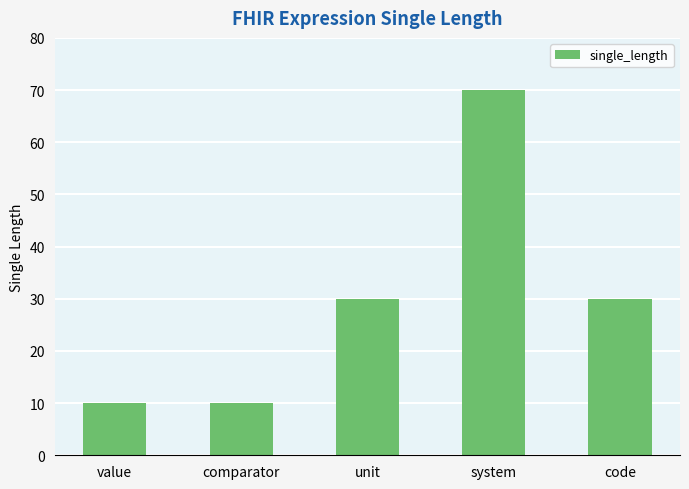

Reading left to right, extract all data points from this chart.

10	10	30	70	30